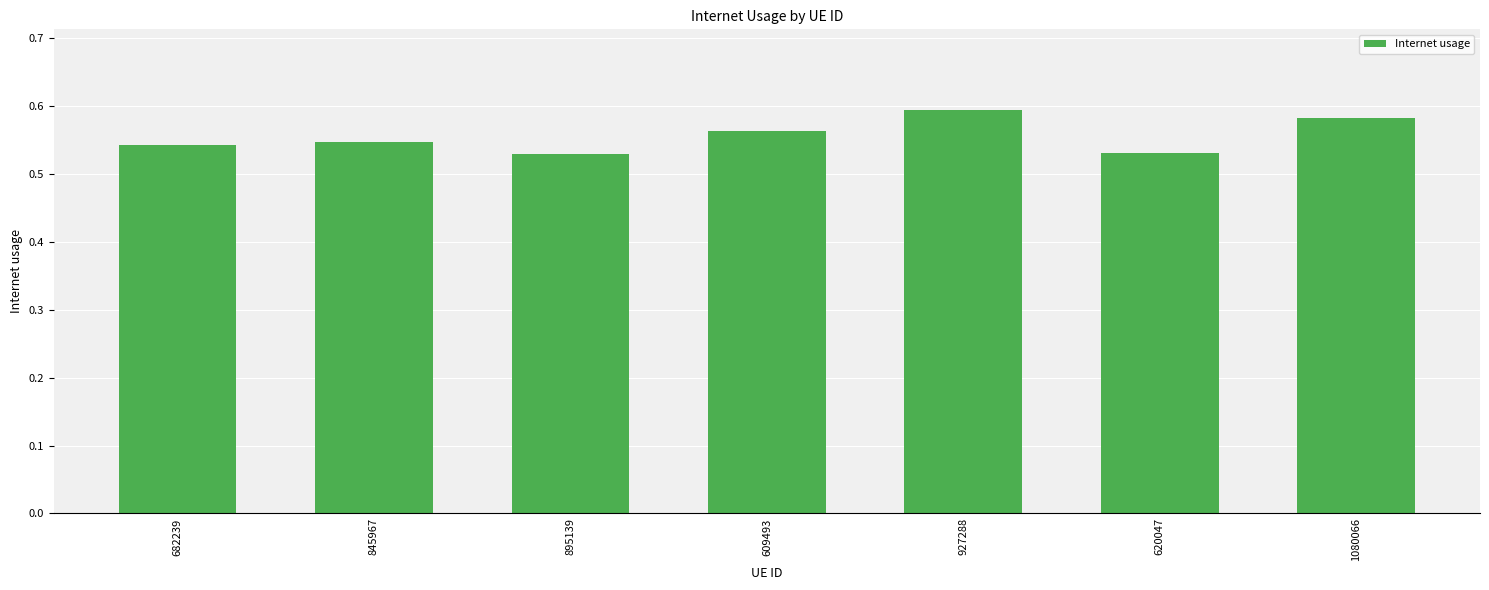

What is the label of the 6th bar from the left?

620047